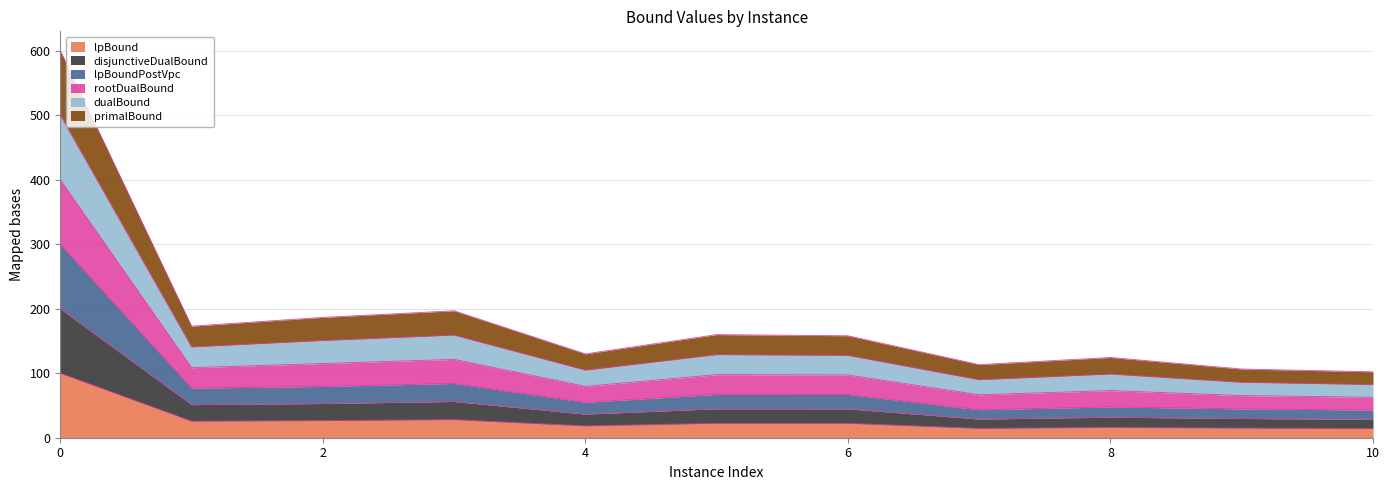

In rootDualBound, how many points are lower than both neighbors (excluding endpoints)?

3